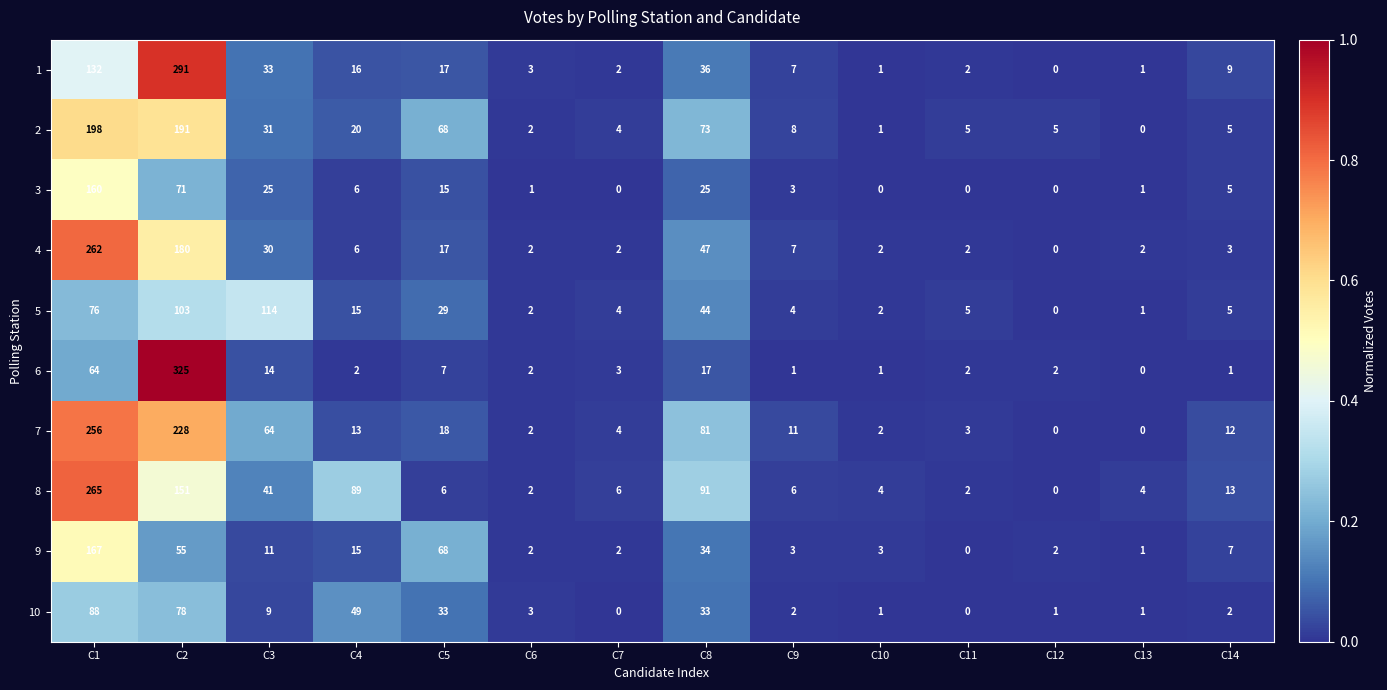

What is the greatest value displayed?

325